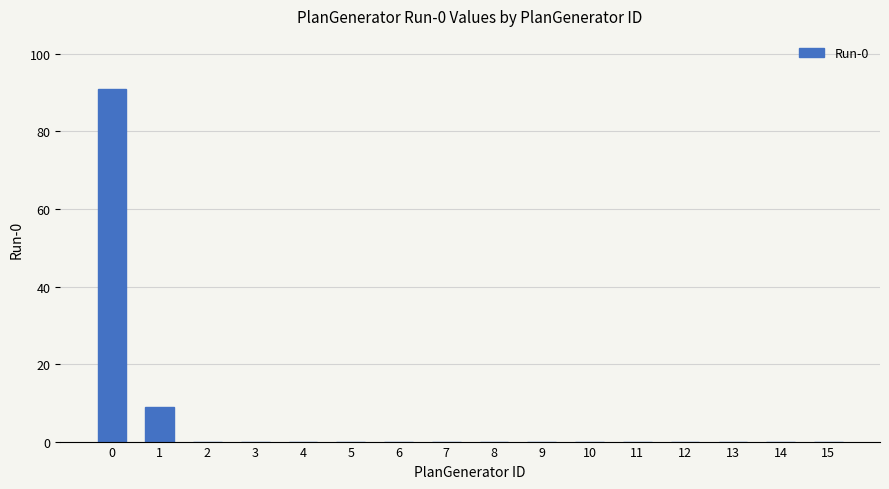

Read the value at 1, to the nearest 10.

10